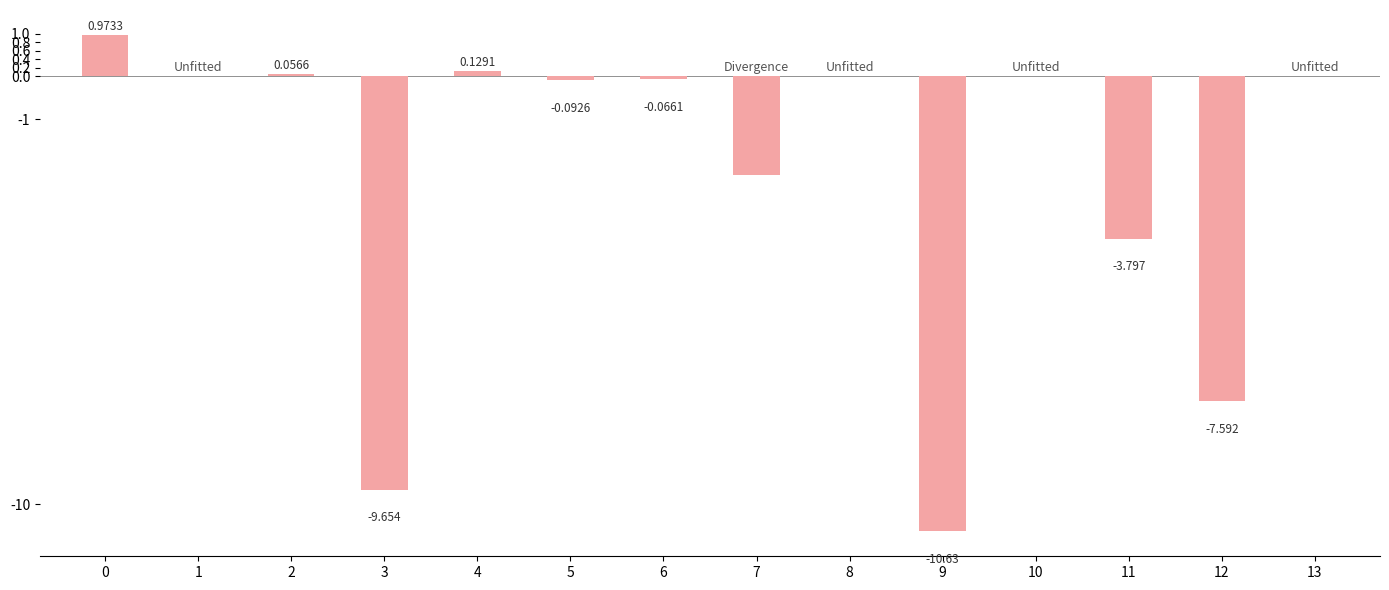

True or false: the data shows 0.6 at 0.

False